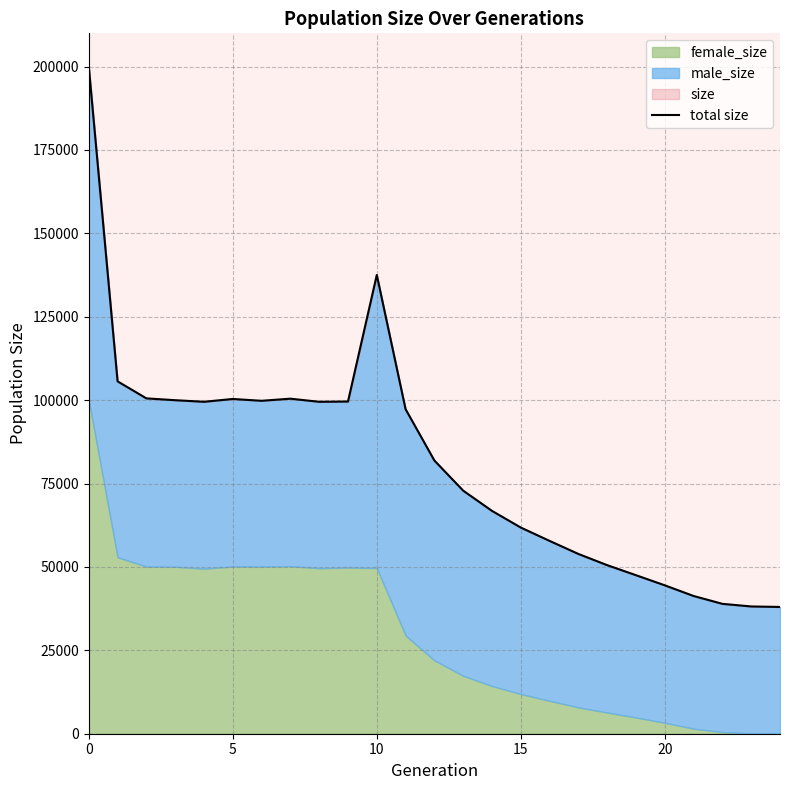

What is the average value?

81359